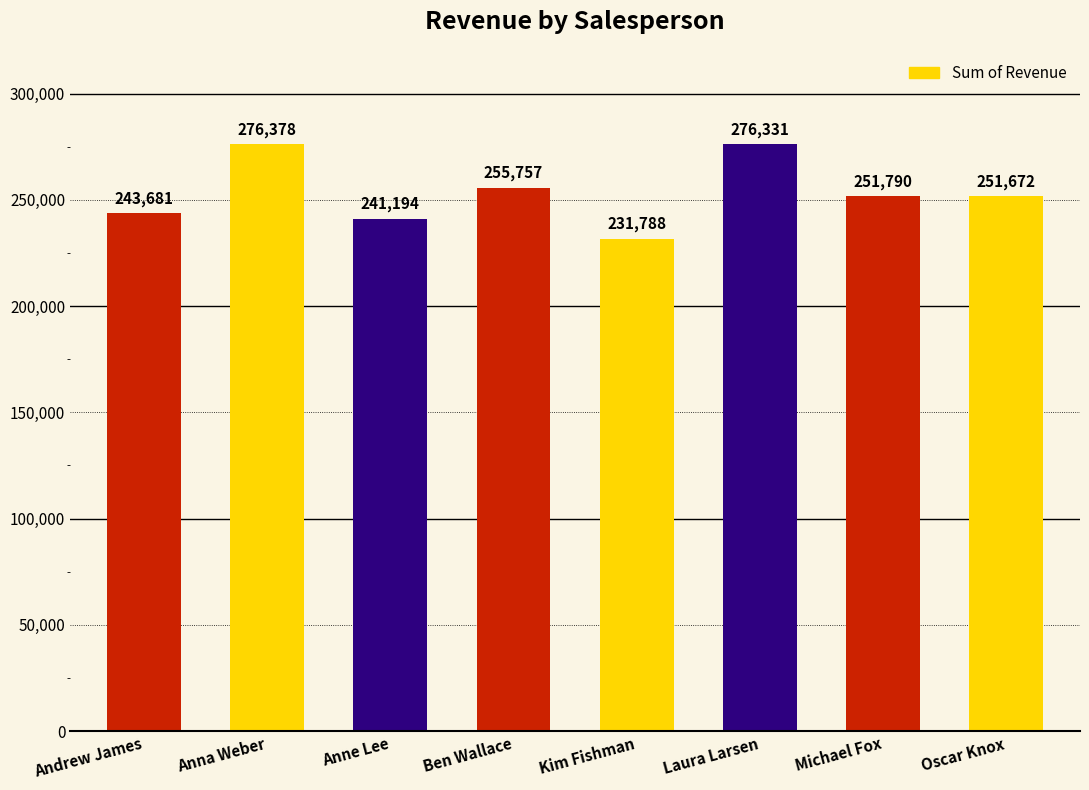

Does the chart contain stacked bars?

No